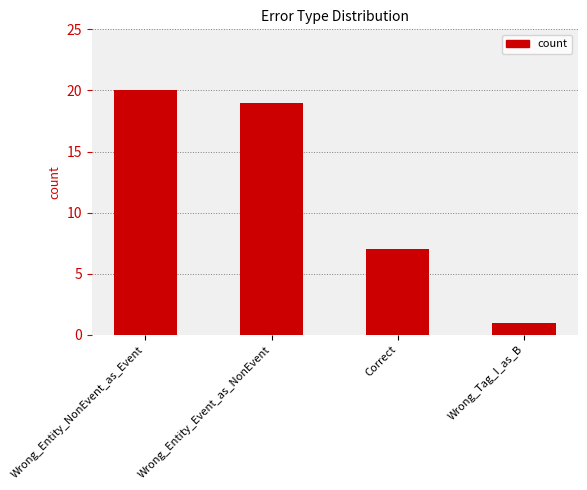

Which category has the lowest value across all series?

Wrong_Tag_I_as_B